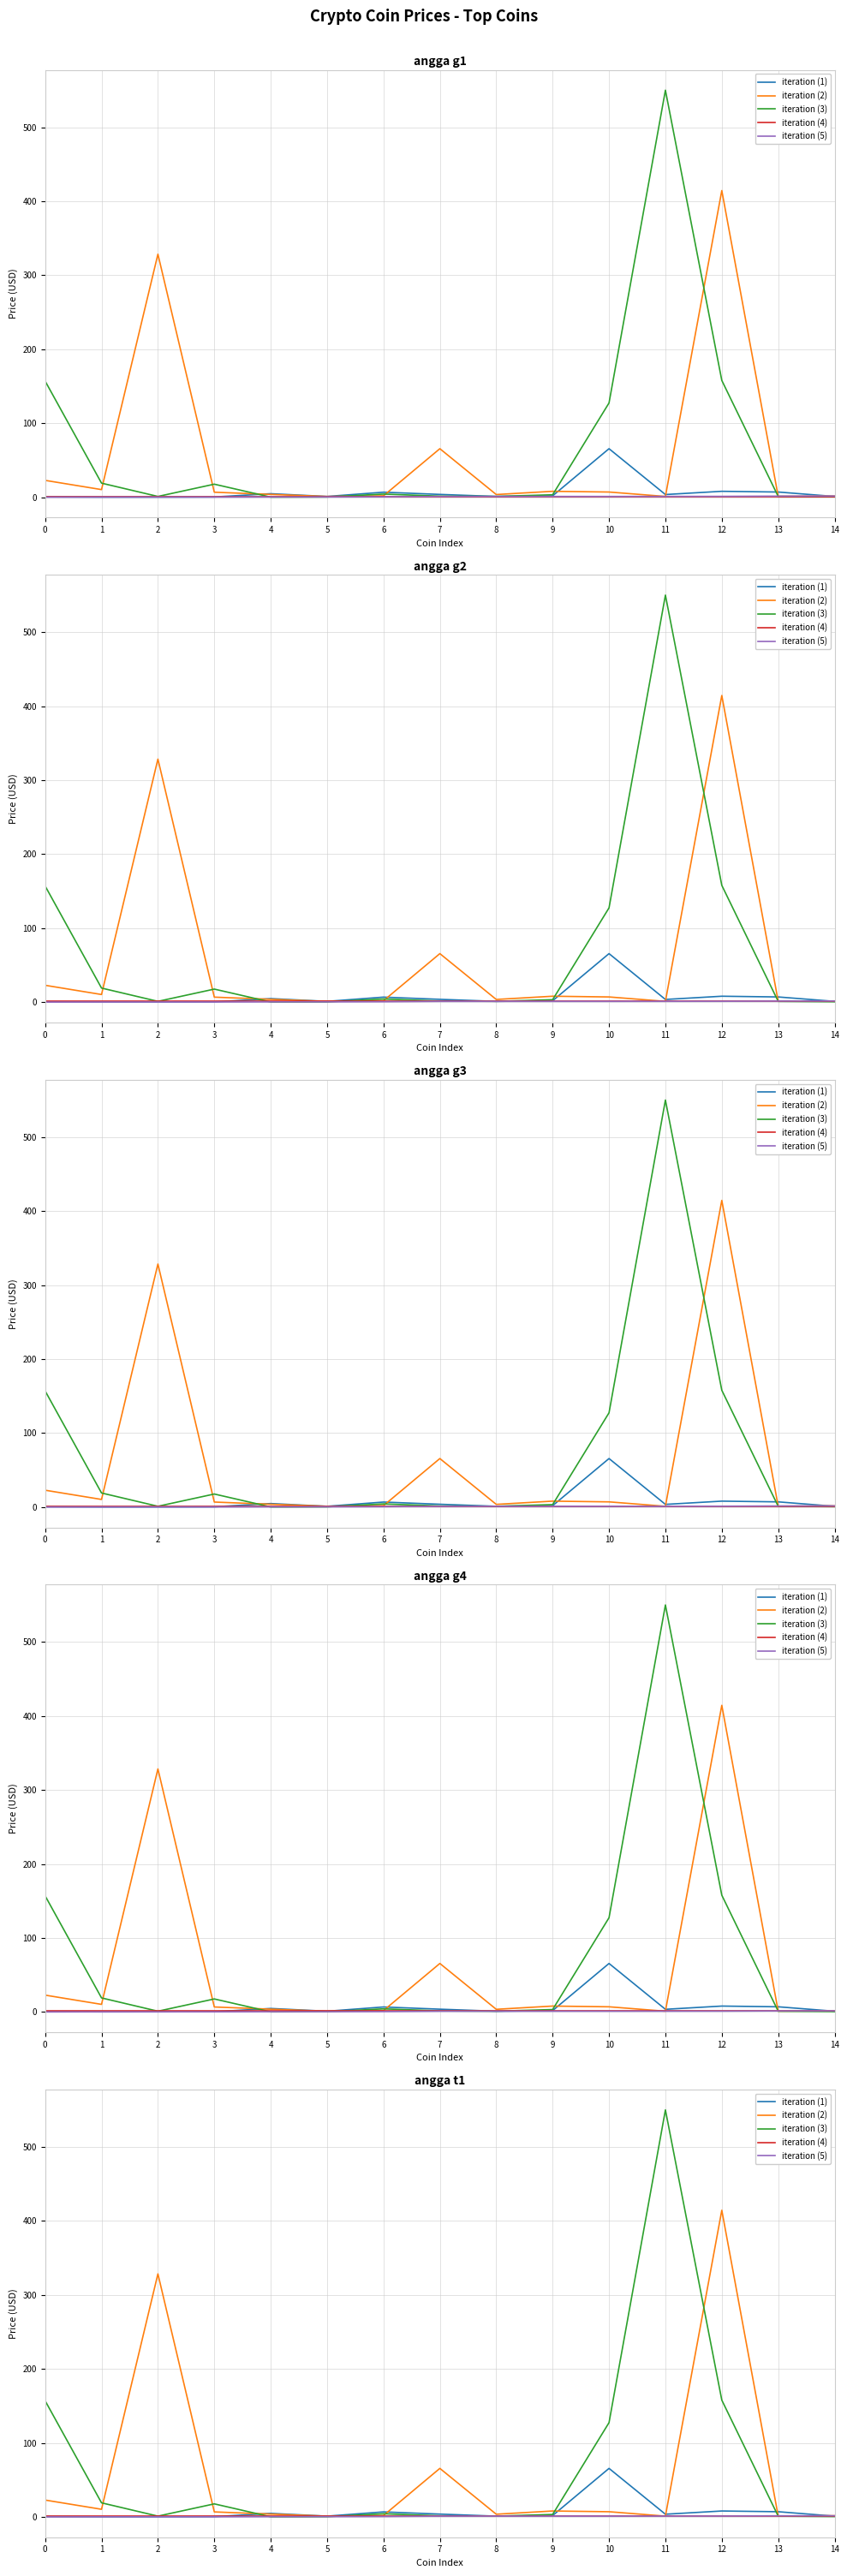

What is the value of the iteration (3) point at the 11th from the left?

127.4